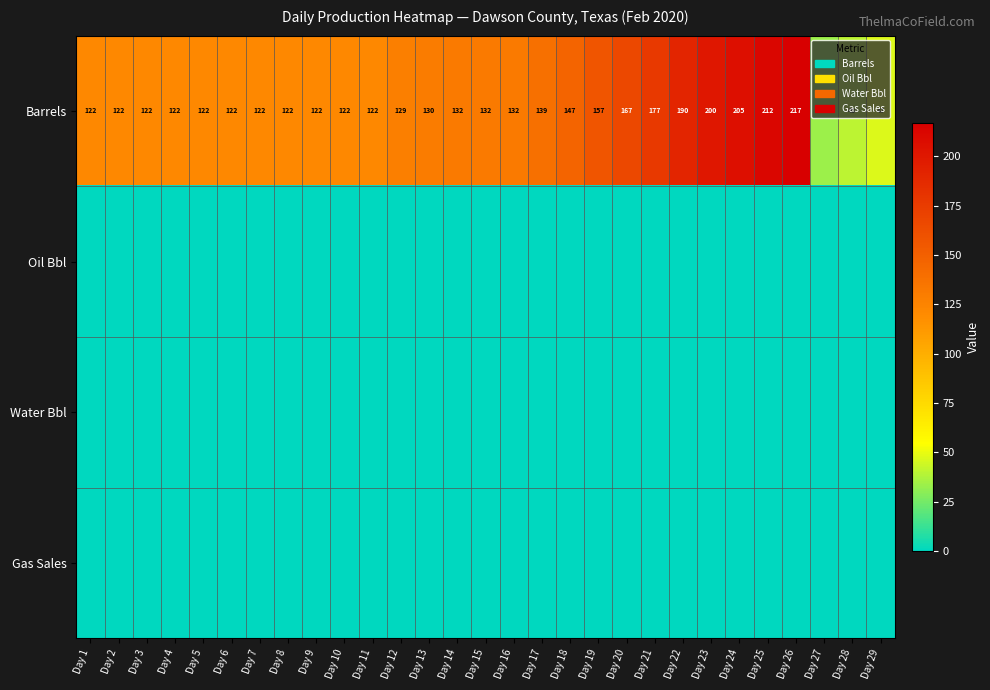

Is it true that Barrels equals 64 at Day 12?

False